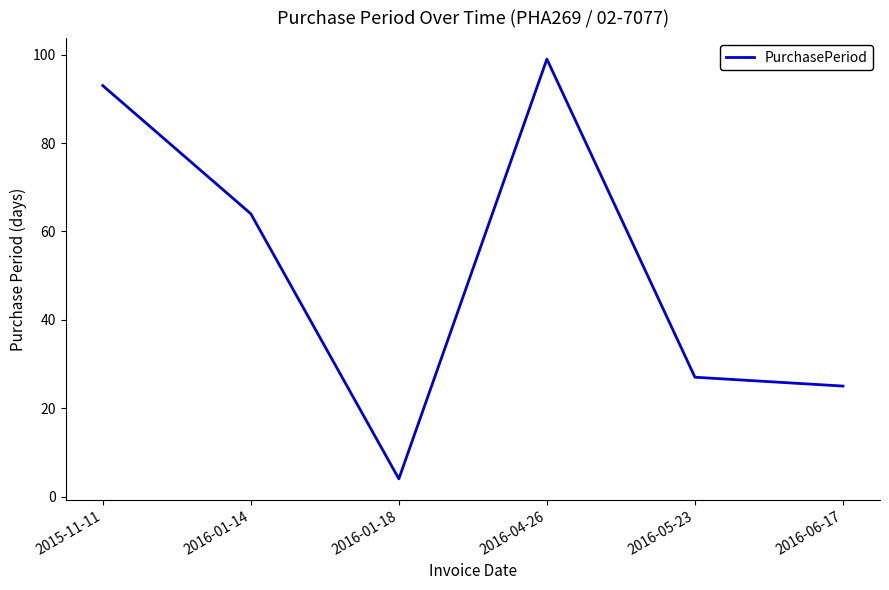

What is the difference between the maximum and second lowest values?

74